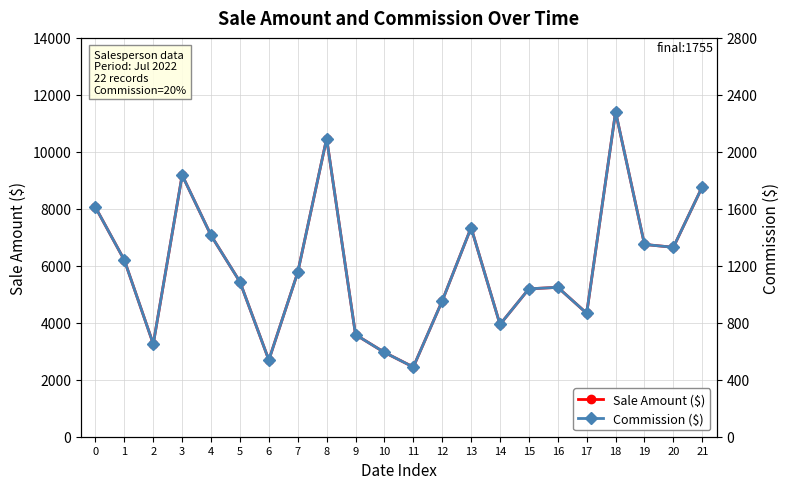

True or false: Commission ($) and Sale Amount ($) cross at least once.

False